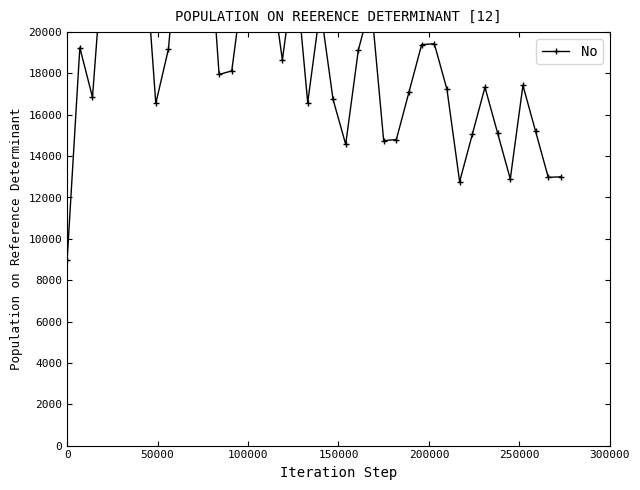

Reading left to right, transcribe all the data shown in this chart.

9000.0	19250.0	16850.0	25000.0	21500.0	22250.0	25083.3	16550.0	19181.8	26250.0	26519.2	26750.0	17950.0	18125.0	22779.4	29666.7	23039.5	18650.0	23250.0	16590.9	21173.9	16750.0	14570.0	19134.6	21444.4	14750.0	14801.7	17100.0	19395.2	19437.5	17227.3	12764.7	15050.0	17333.3	15114.9	12894.7	17423.1	15200.0	12975.6	13000.0